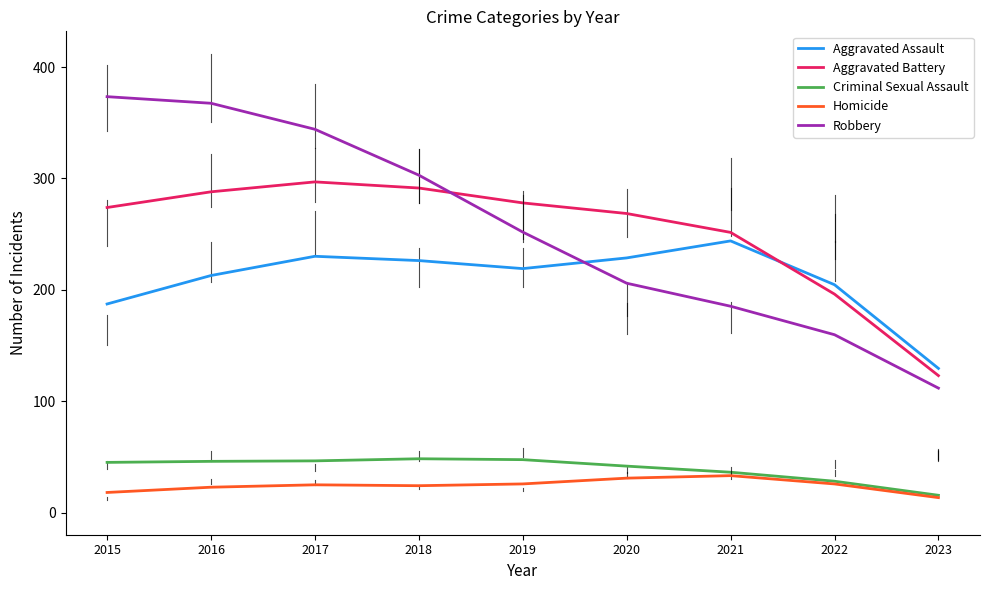

Is this an area chart (filled region under the line)?

No